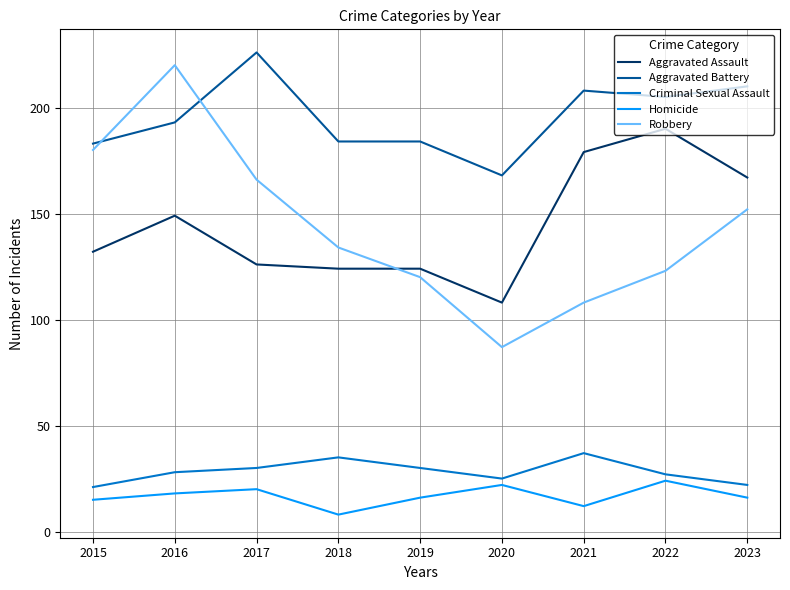

Reading right to left, list all the values displayed in this chart.

Aggravated Assault: 167	190	179	108	124	124	126	149	132
Aggravated Battery: 210	205	208	168	184	184	226	193	183
Criminal Sexual Assault: 22	27	37	25	30	35	30	28	21
Homicide: 16	24	12	22	16	8	20	18	15
Robbery: 152	123	108	87	120	134	166	220	180